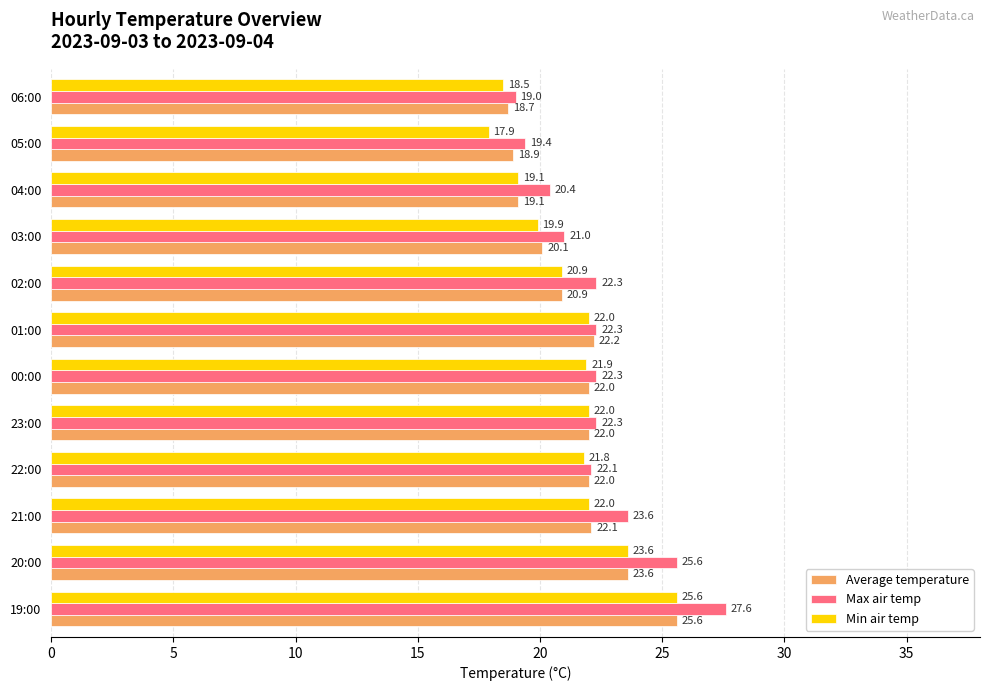

List the series in order of their overall mean, highest first.

Max air temp, Average temperature, Min air temp